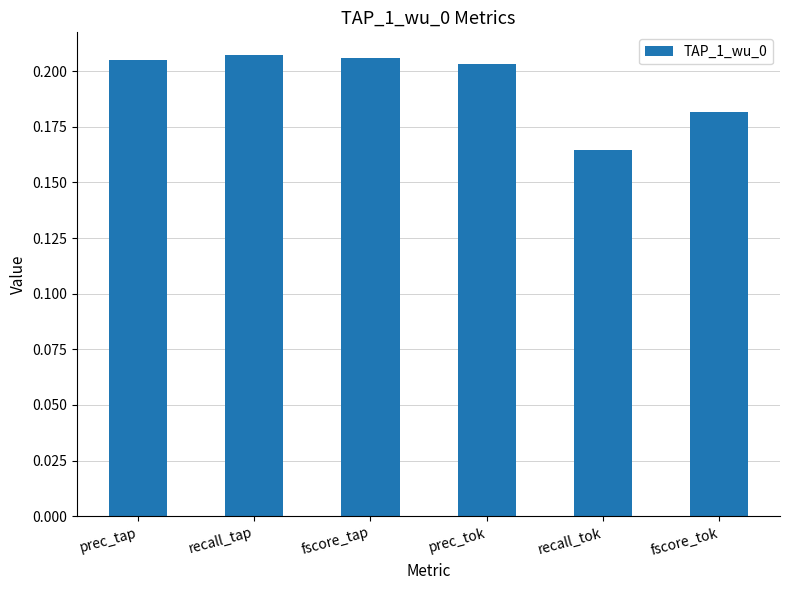

The value at fscore_tok is 0.1. True or false?

False